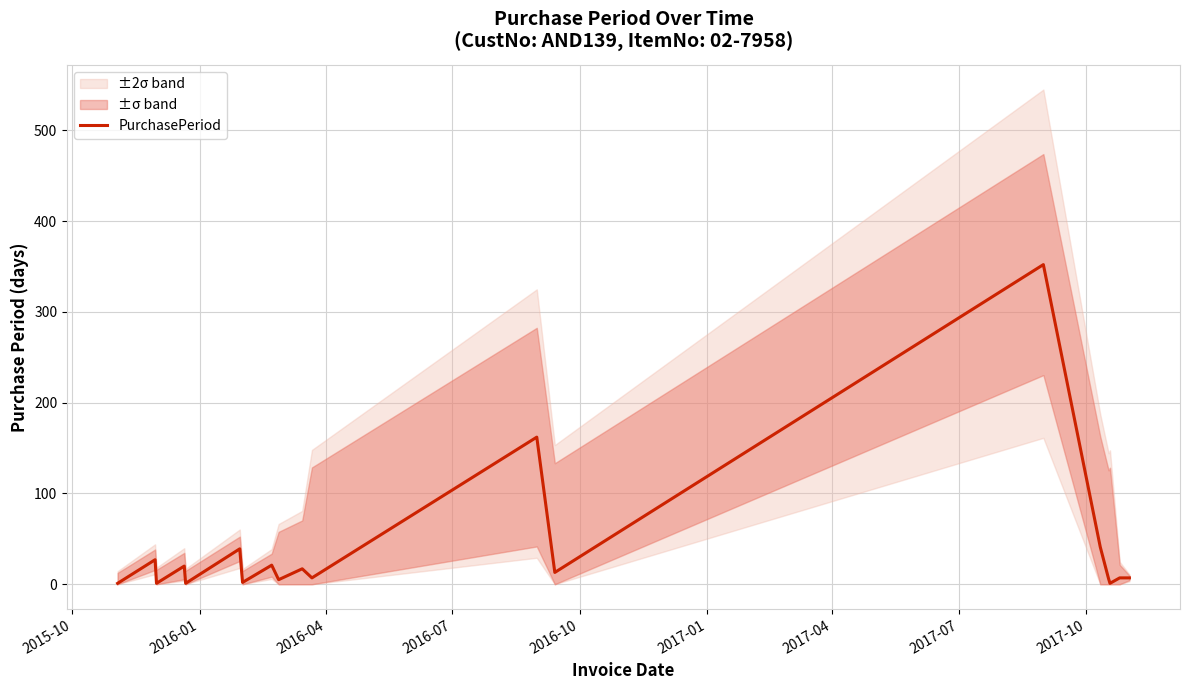

What is the highest value of the PurchasePeriod series?

352